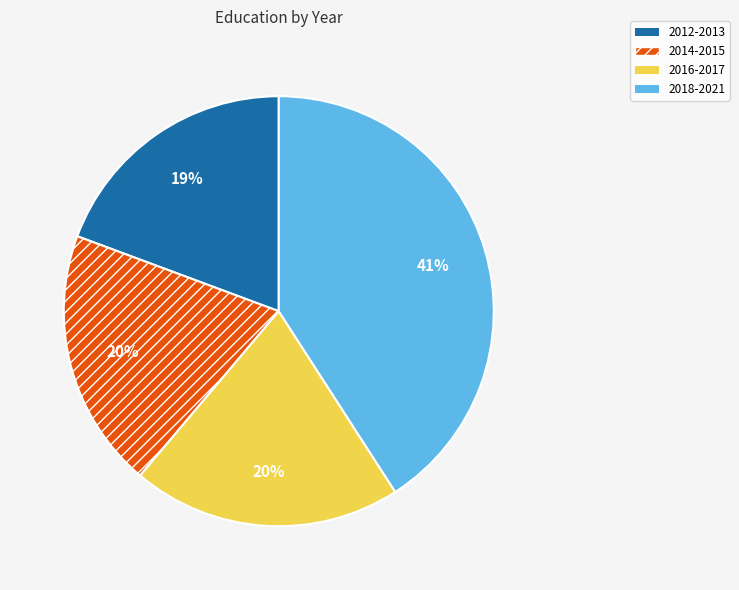

Is there a majority slice in this chart?

No